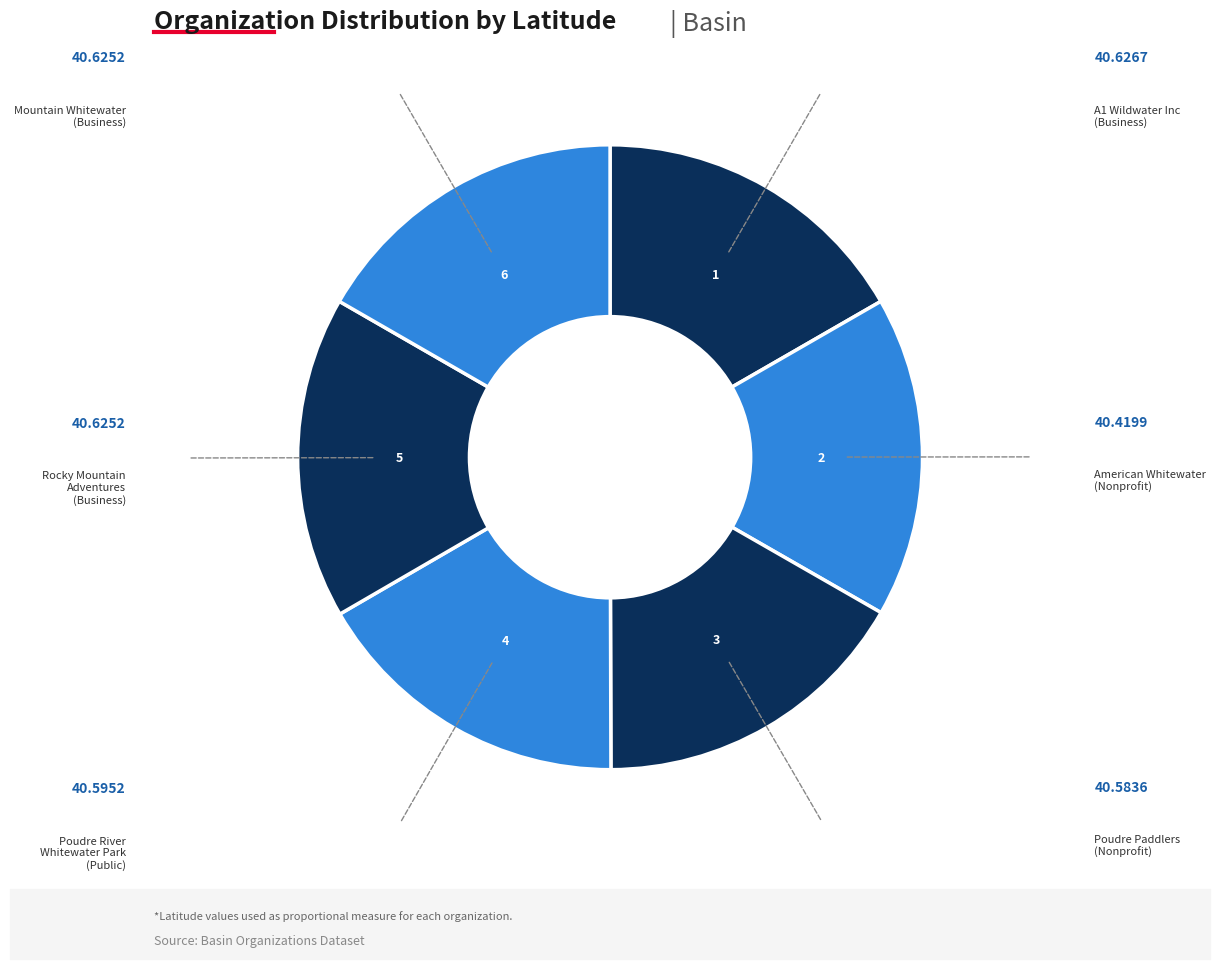

Count the number of slices in the pie.

6